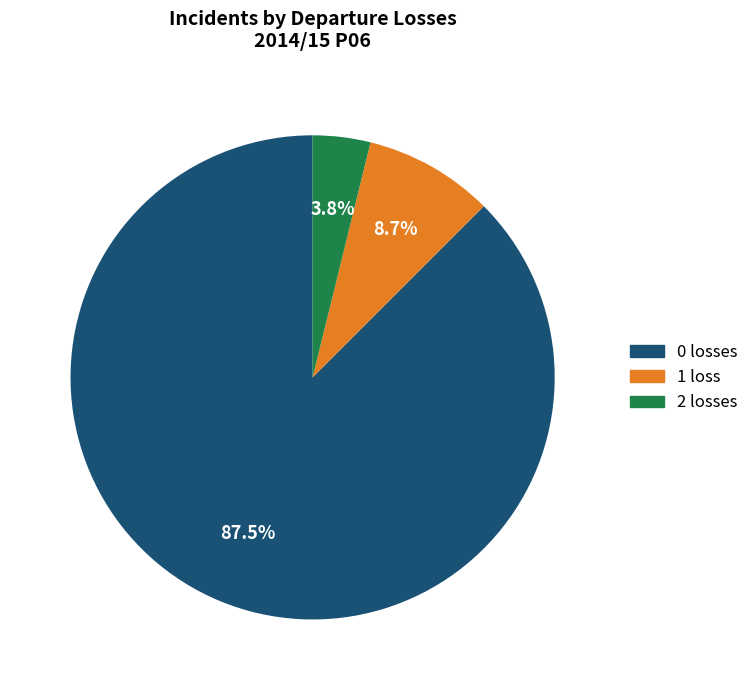

Does 0 losses represent more than half of the total?

Yes